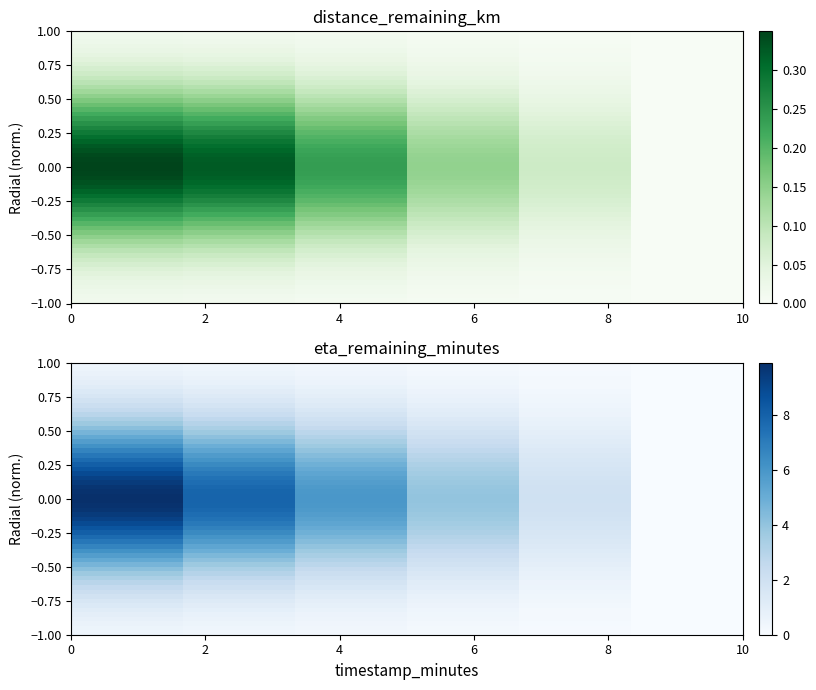

Rank the series by their maximum value, from lowest to highest.

distance_remaining_km, eta_remaining_minutes